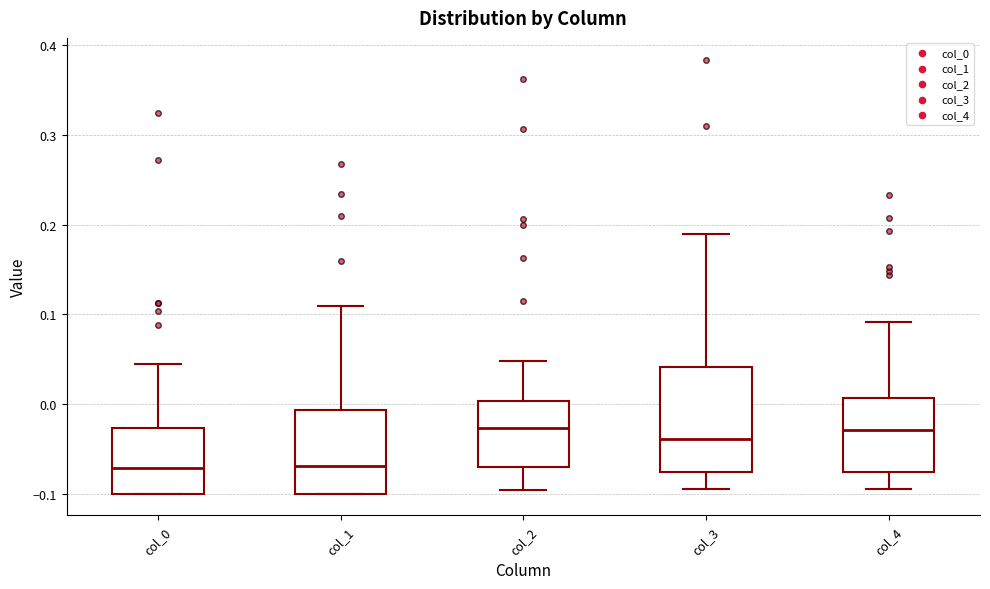

Reading left to right, transcribe this box plot: for each box, give where its median line is, the range the box spans, and where its two whiskers end, as read against the y-axis. The values are not printed on the chart, so give them approximately, as read against the axis.

col_0: median -0.07, box -0.10 to -0.03, whiskers -0.10 to 0.04
col_1: median -0.07, box -0.10 to -0.01, whiskers -0.10 to 0.11
col_2: median -0.03, box -0.07 to 0.00, whiskers -0.10 to 0.05
col_3: median -0.04, box -0.08 to 0.04, whiskers -0.10 to 0.19
col_4: median -0.03, box -0.08 to 0.01, whiskers -0.09 to 0.09